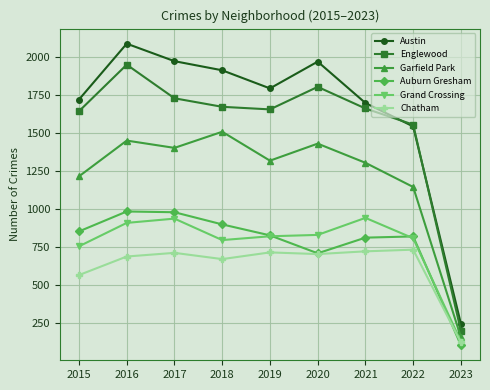

How many interior local valleys does the Austin series have?

1